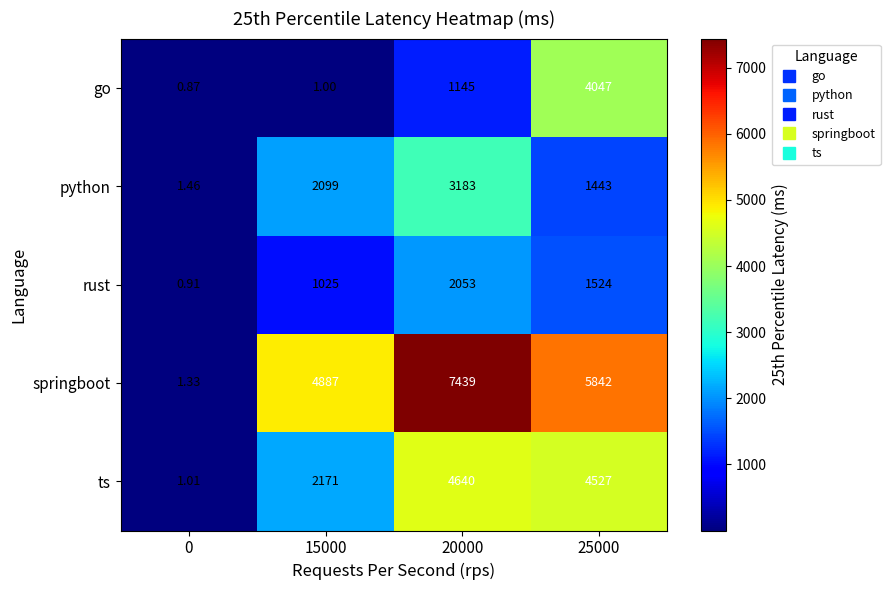

Which series has the largest range (max minus min)?

springboot